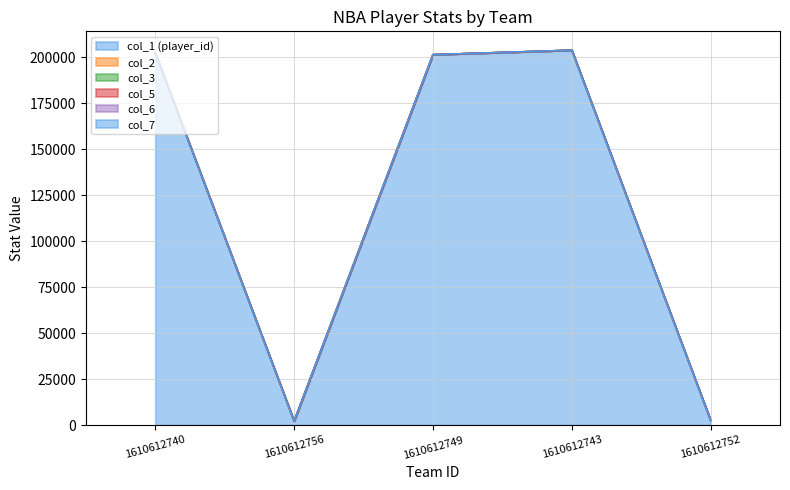

True or false: col_2 and col_1 (player_id) cross at least once.

False